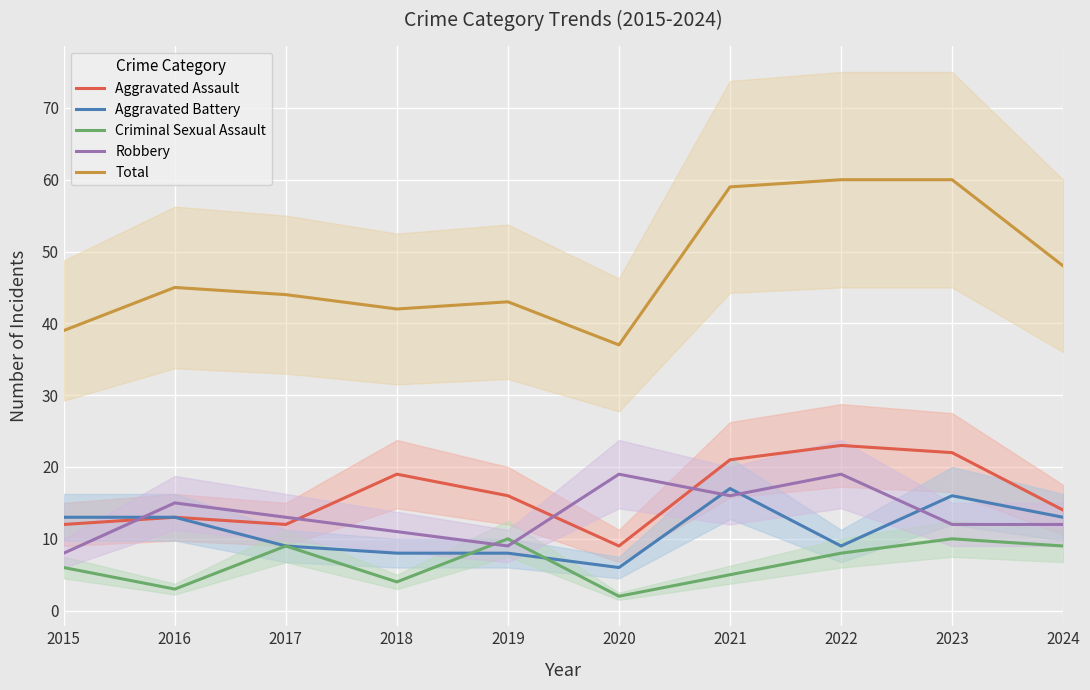

What are all the series names shown in the legend?

Aggravated Assault, Aggravated Battery, Criminal Sexual Assault, Robbery, Total